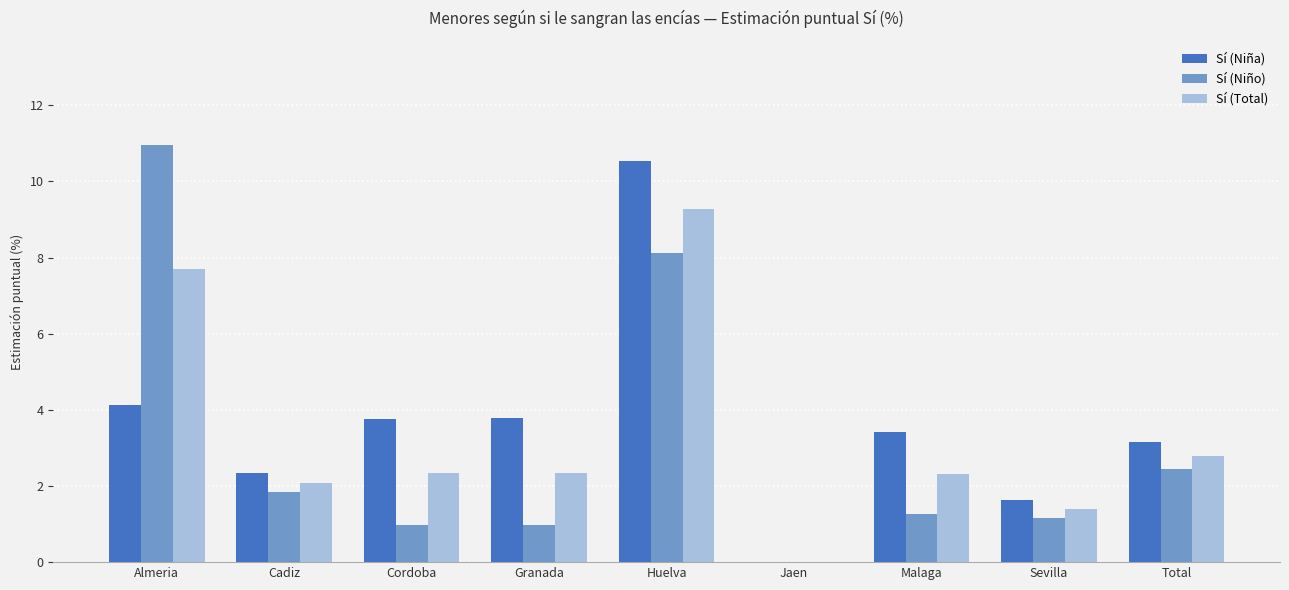

The value of Sí (Niña) at Cadiz is 1.0. True or false?

False